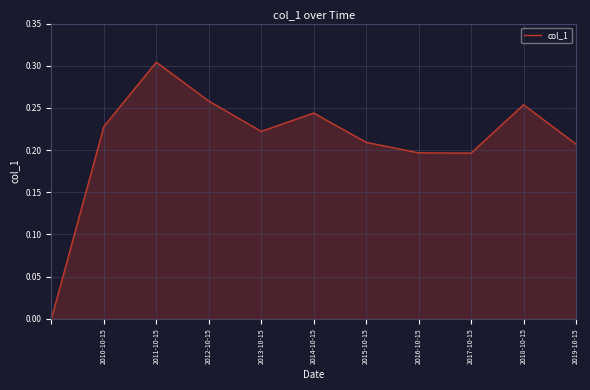

How many values are between 0 and 1?

11